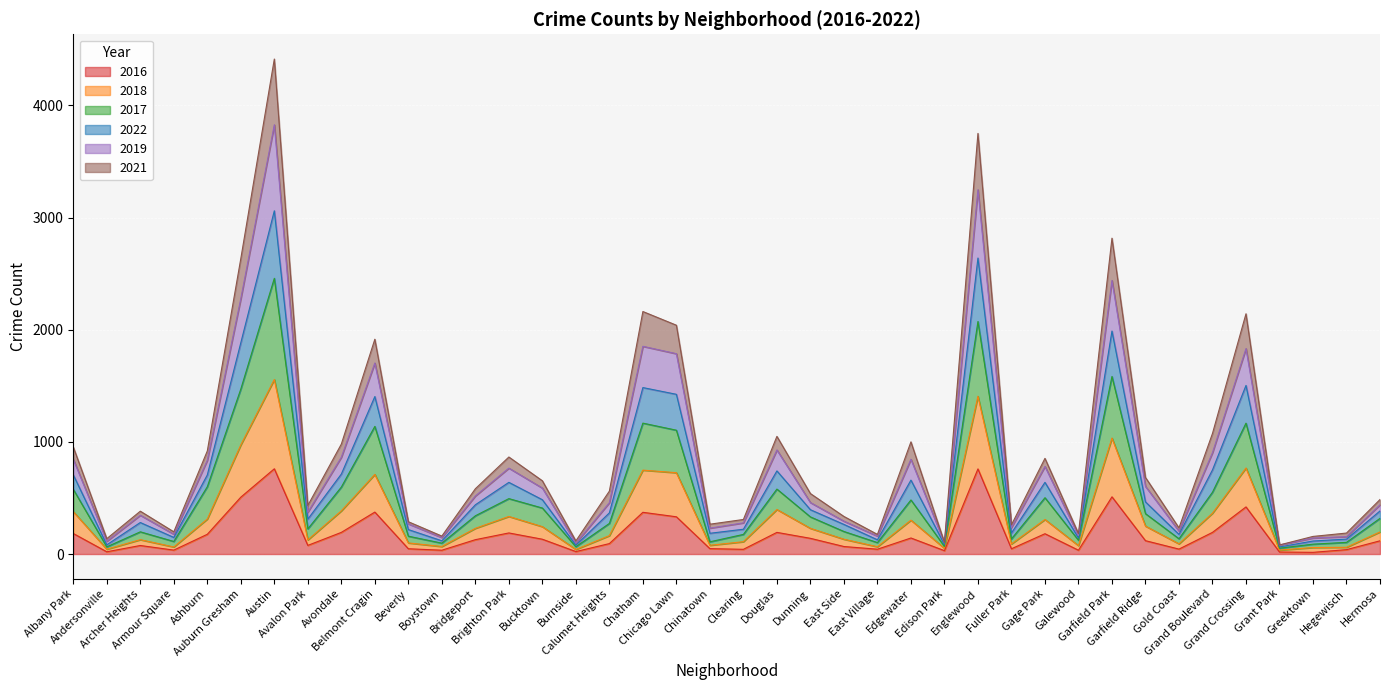

Does the chart display data point markers on the line(s)?

No